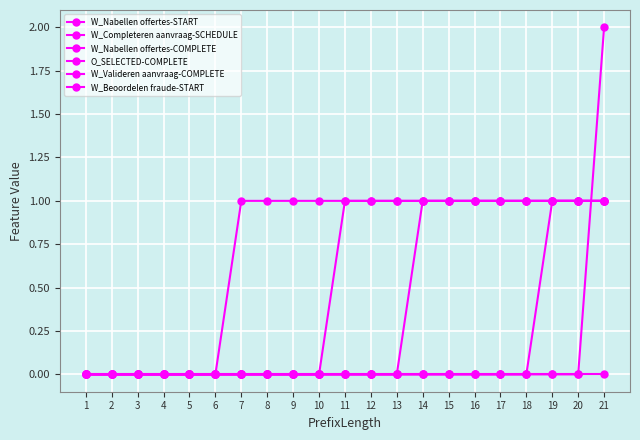

How many O_SELECTED-COMPLETE values are between 0 and 1?

21